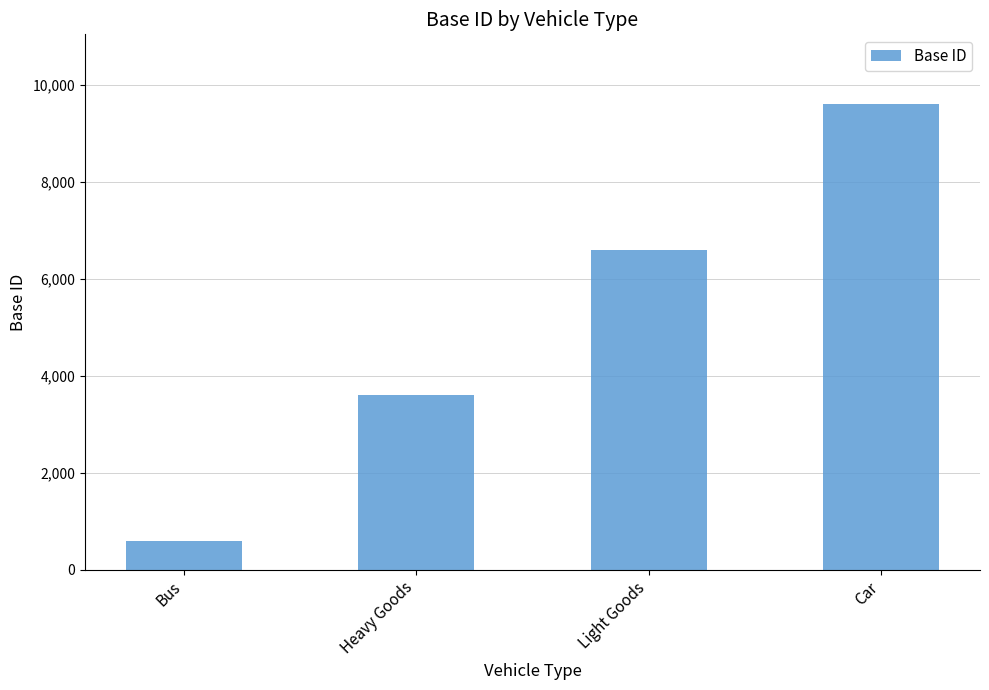

List the labels in order of value, largest first.

Car, Light Goods, Heavy Goods, Bus